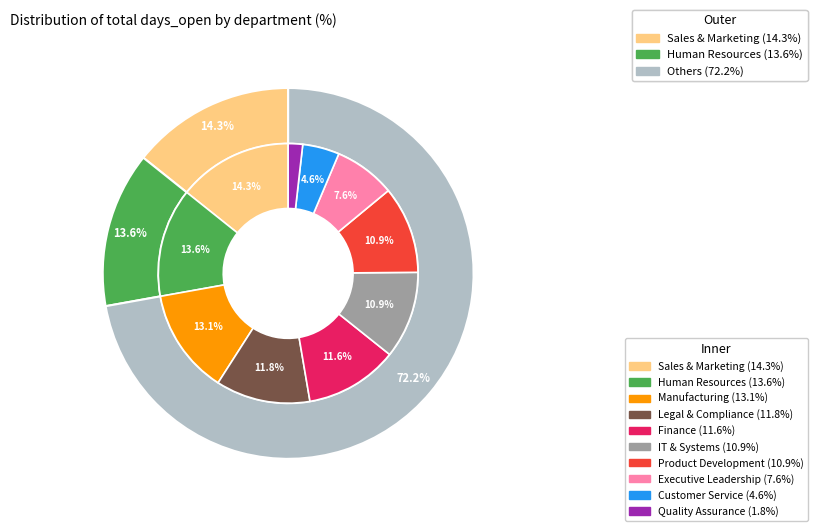

To the nearest percent, what is the difference between the largest and smallest slice percentages?

12%